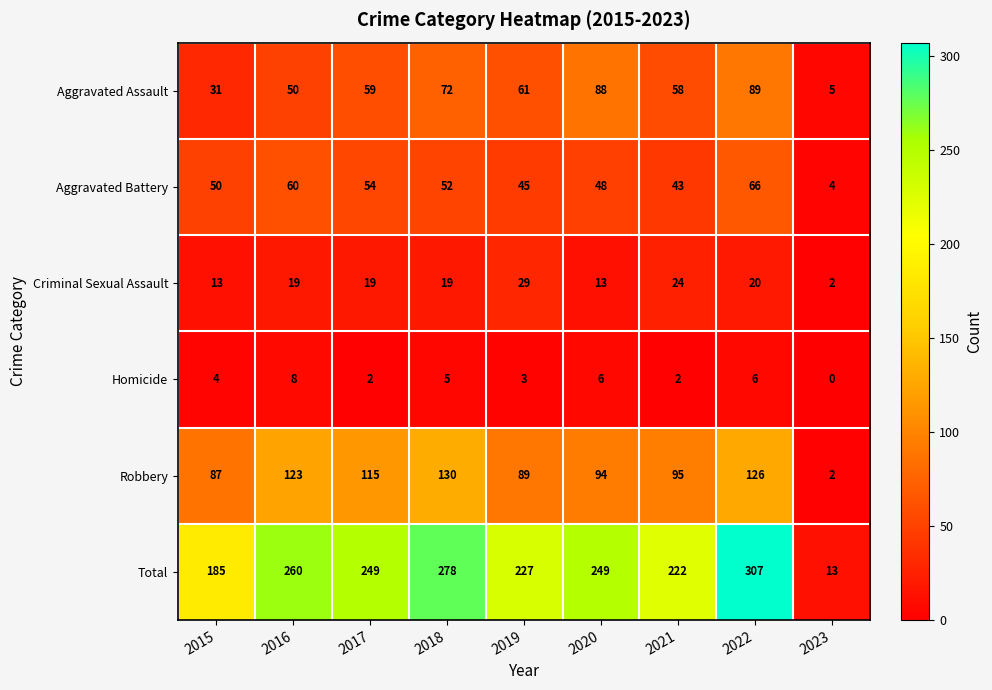

Read the Criminal Sexual Assault value at 2020, to the nearest 5.

15